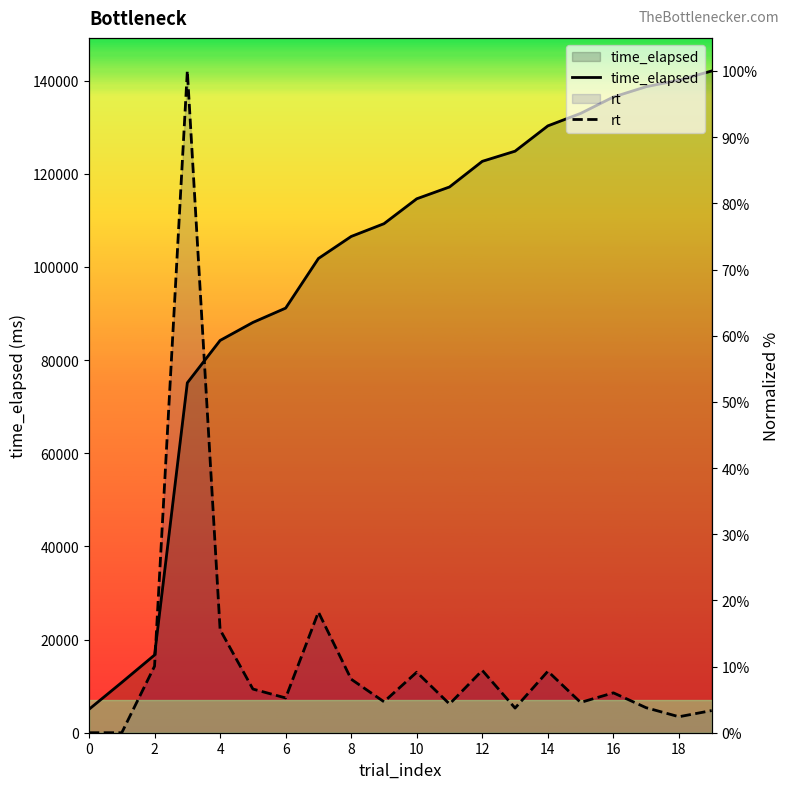

Which series has the widest spread of values?

rt